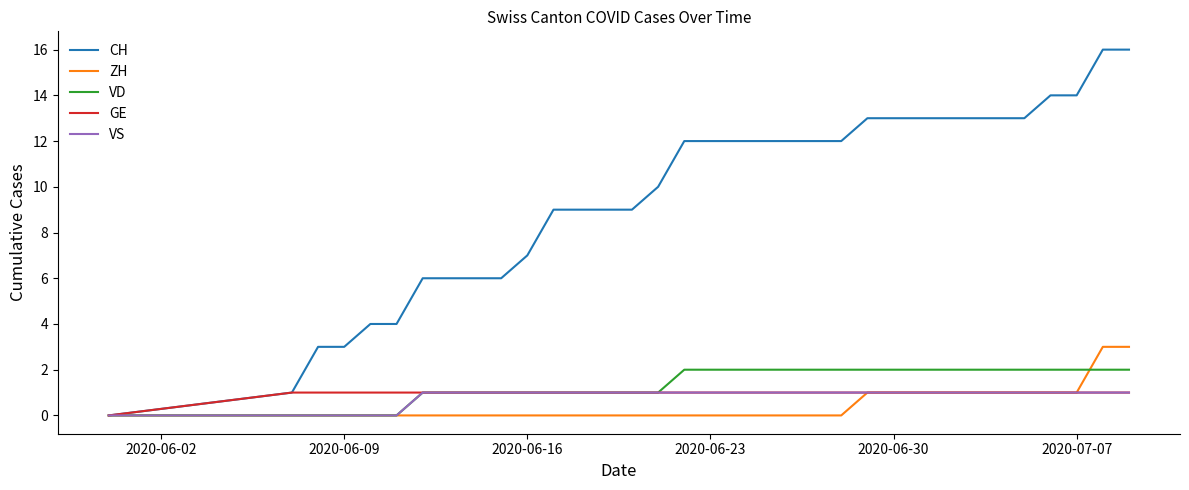

Which series has the largest total across all categories?

CH